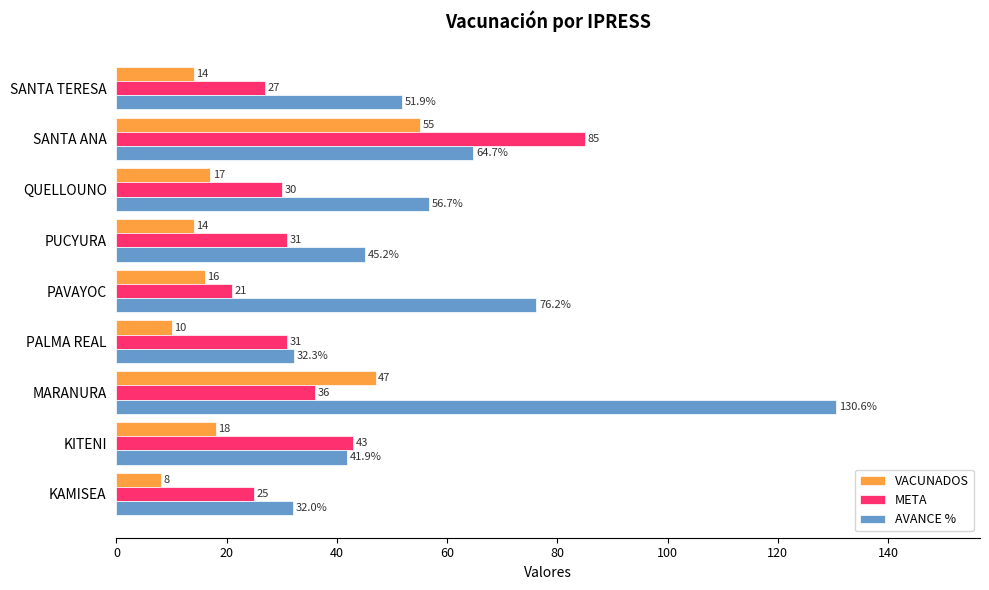

Which series has the widest spread of values?

AVANCE %